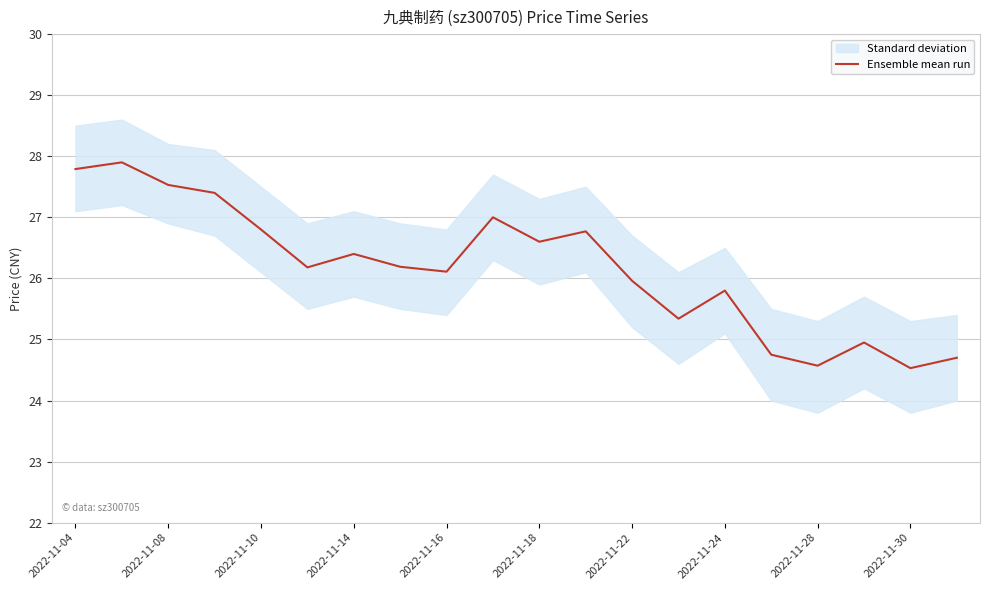

What is the highest value of the Ensemble mean run series?

27.9